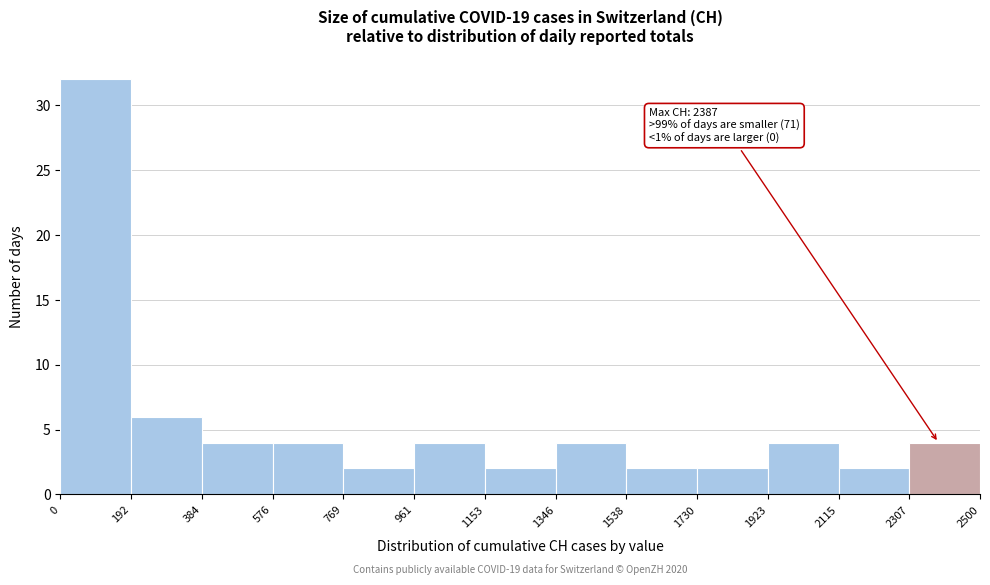

Which range on the x-axis has the tallest bar?

0 to 192